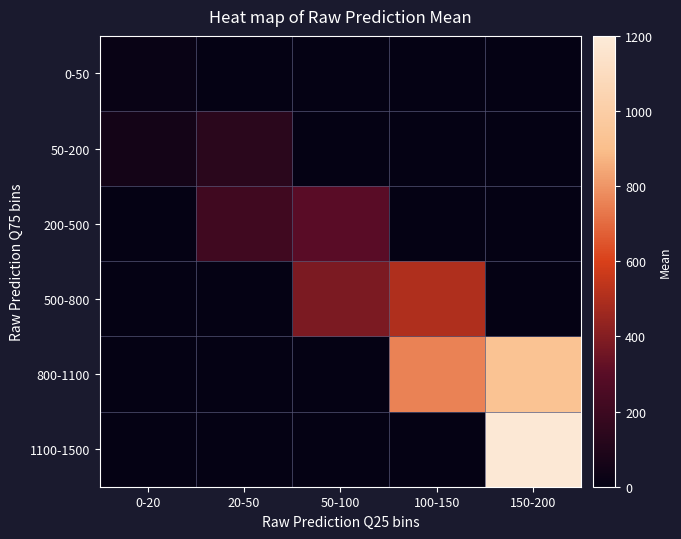

What is the difference between the highest and lowest values at 20-50?

213.8